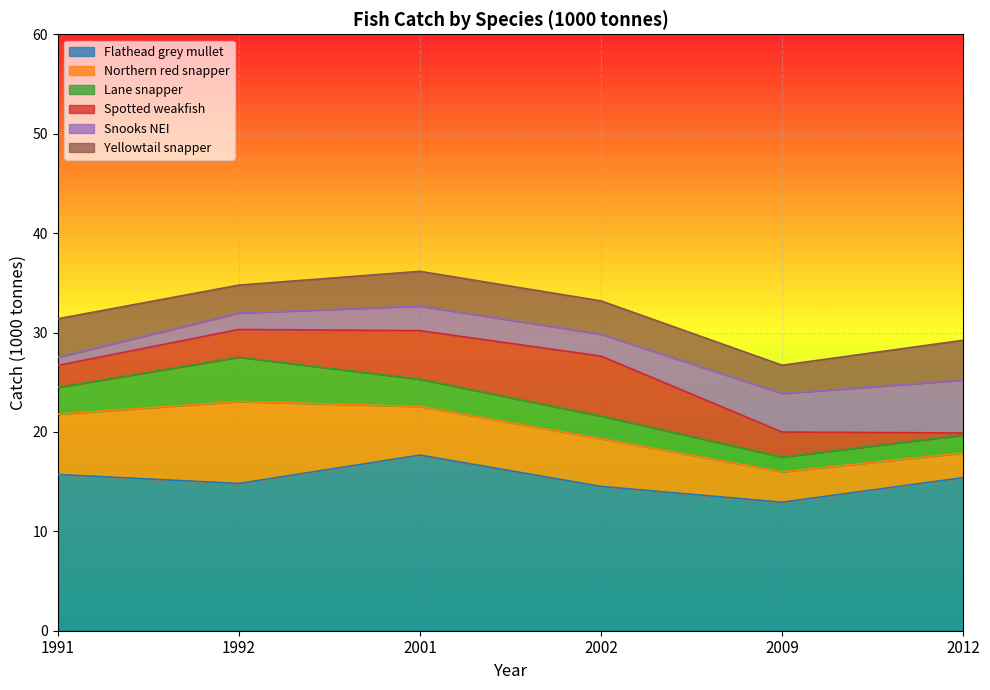

Where is Snooks NEI nearest to the value 3?

2001